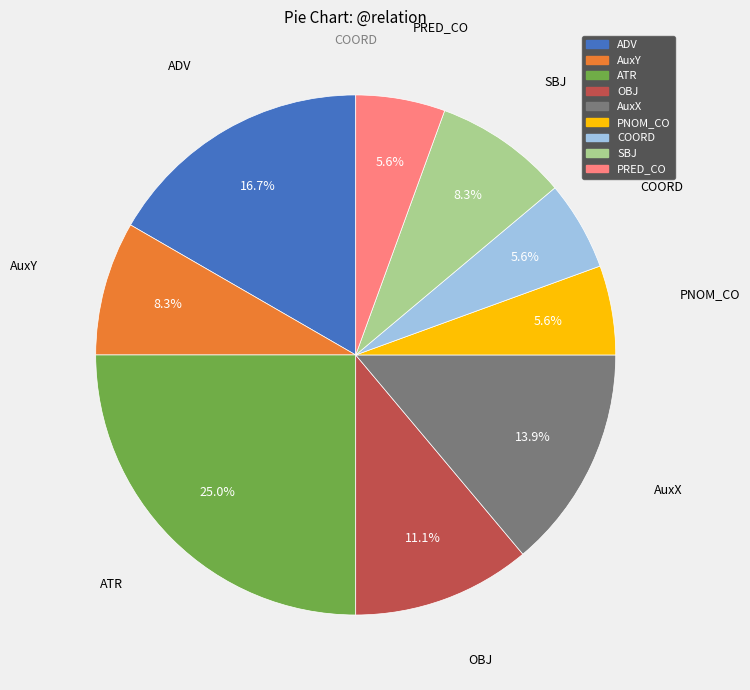

Is there any slice that represents more than half of the pie?

No